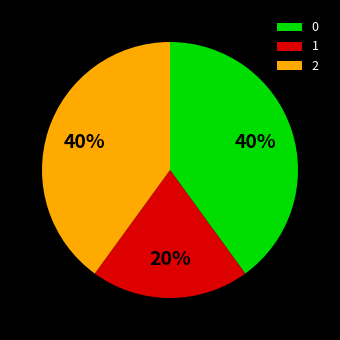

To the nearest percent, what percentage of the pie is 1?

20%